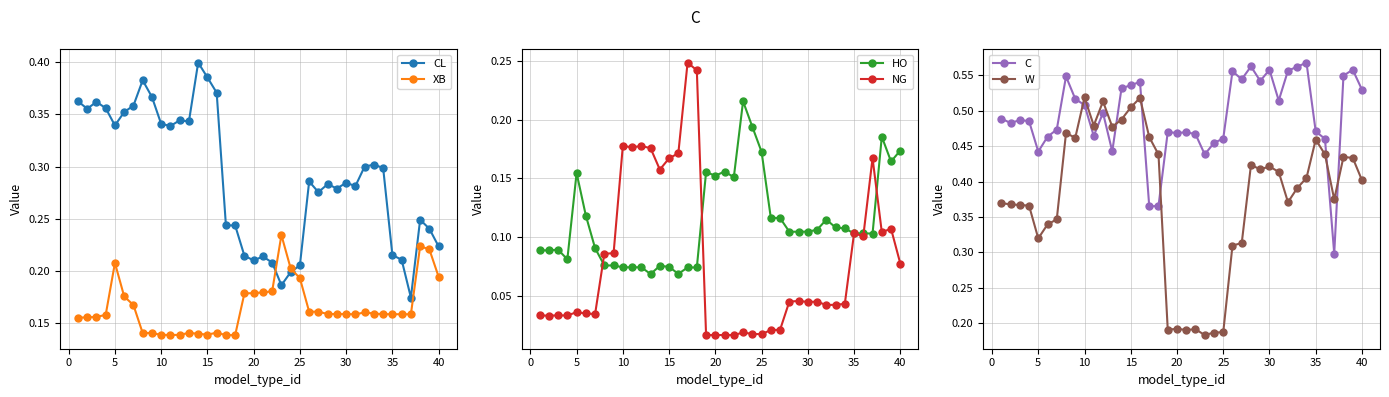

How many intersections are there between XB and CL?

2